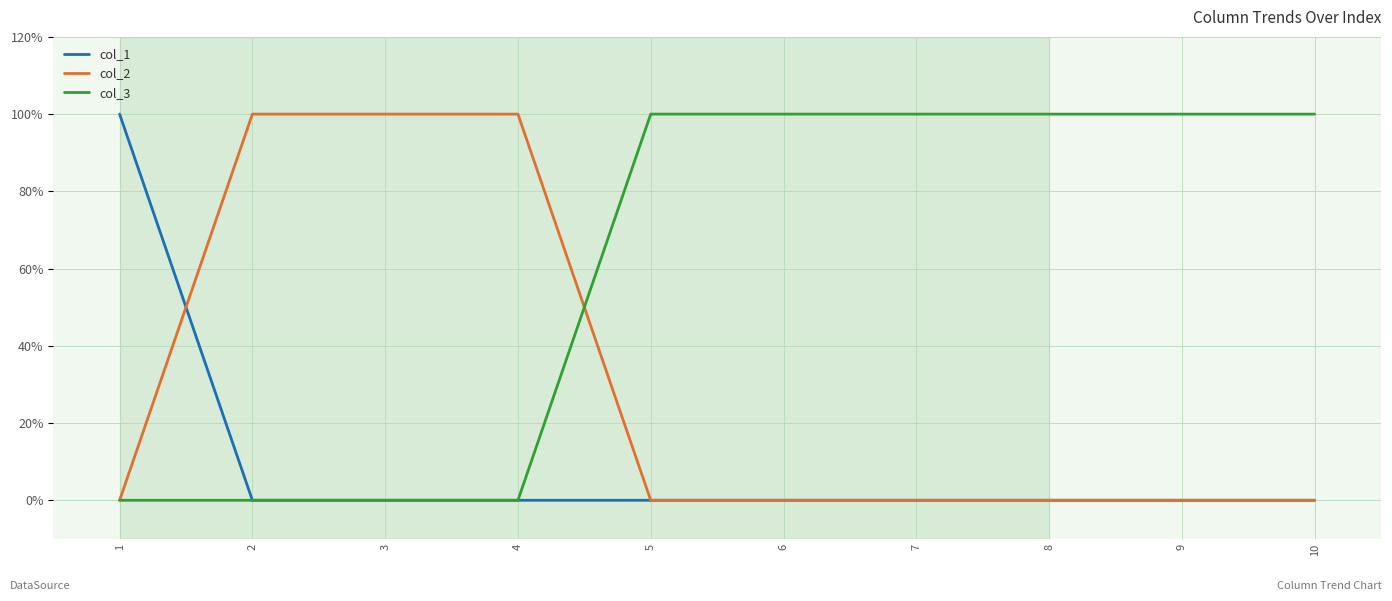

What are all the series names shown in the legend?

col_1, col_2, col_3